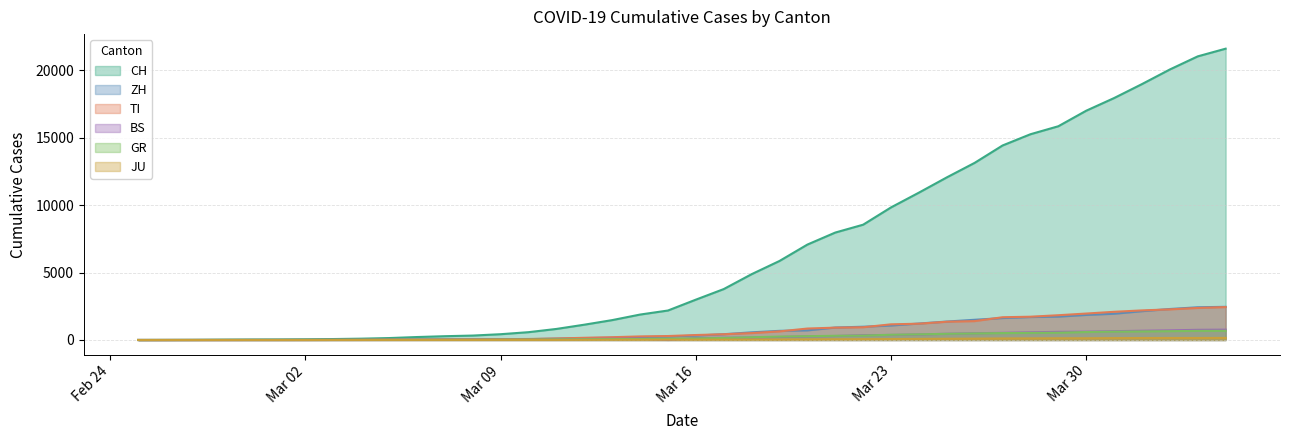

Which series has the largest range (max minus min)?

CH